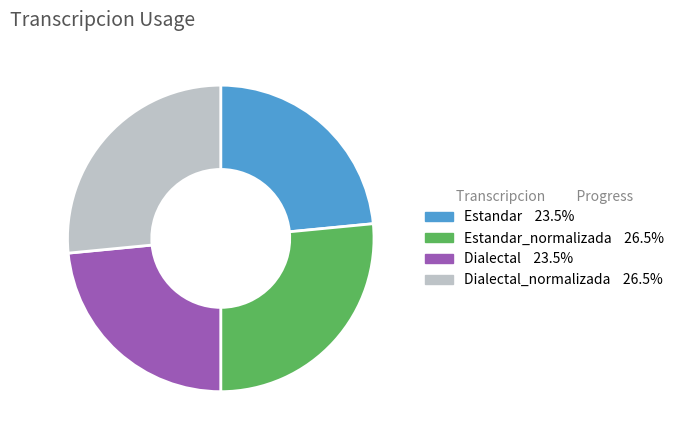

Is there any slice that represents more than half of the pie?

No